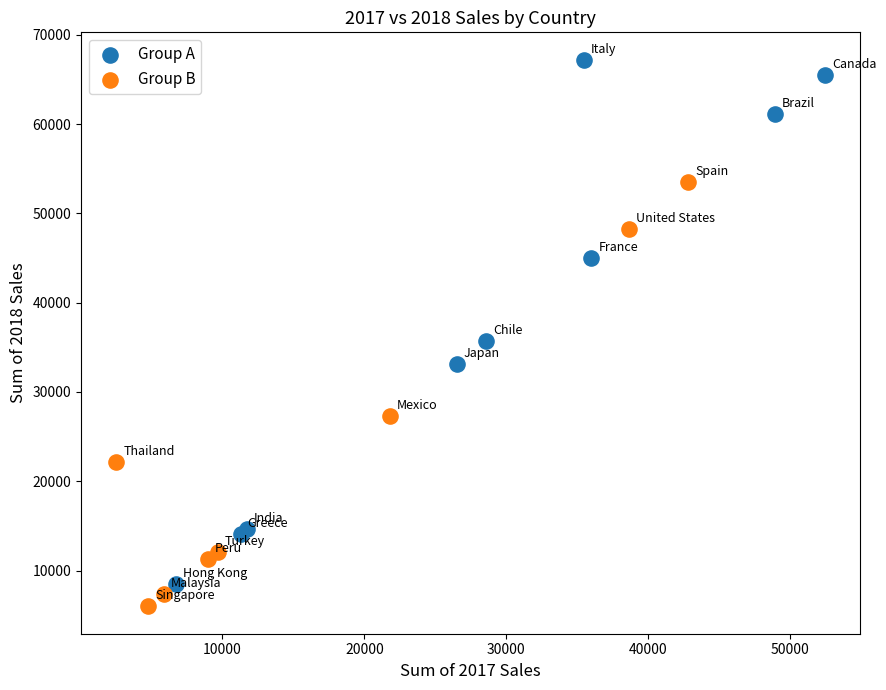

Which series has the largest Y range (max minus min)?

Group A